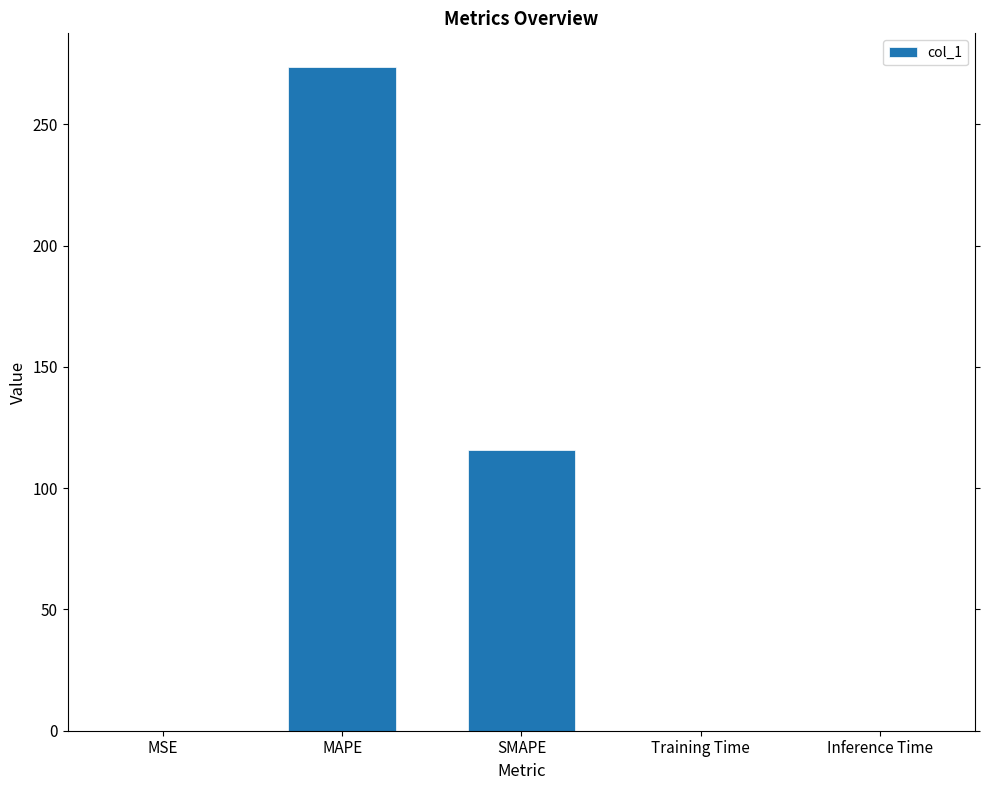

Count the number of data series in this chart.

1